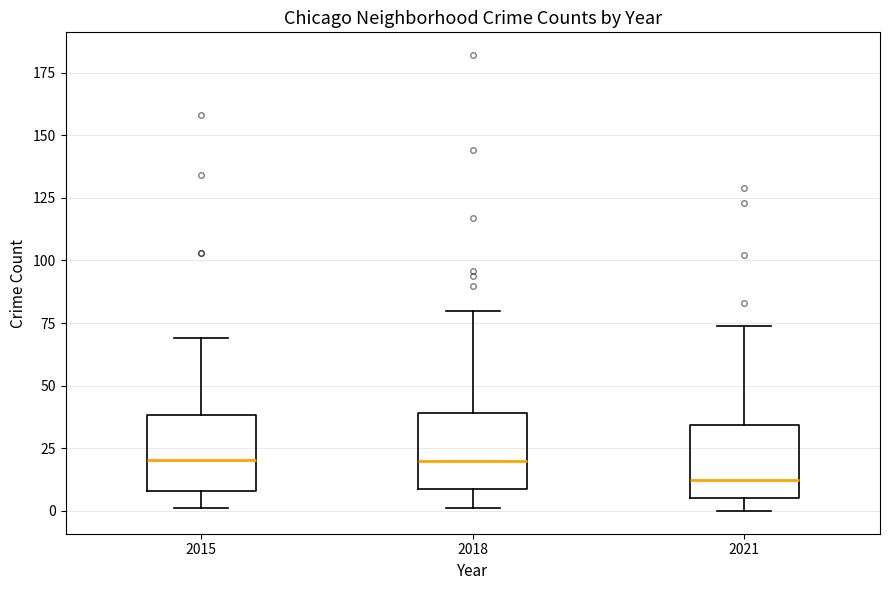

Where is the upper edge of the box at x = 2018 on the y-axis? The values are not printed on the chart, so give them approximately, as read against the axis.

40